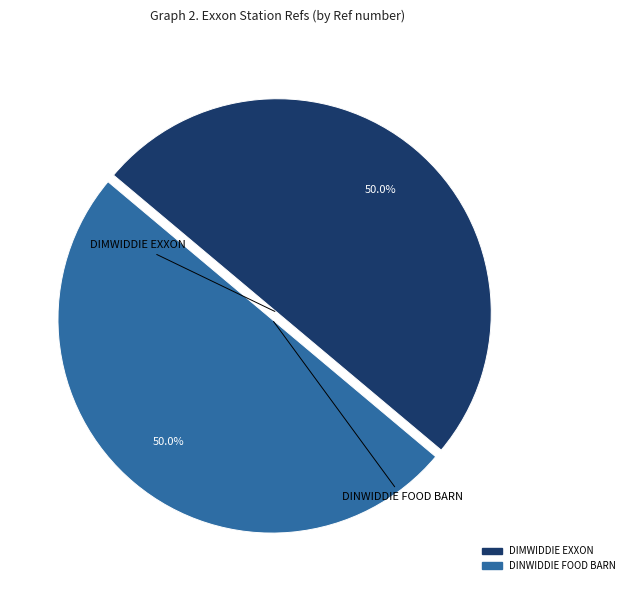

The DINWIDDIE FOOD BARN slice represents 50% of the pie. True or false?

True